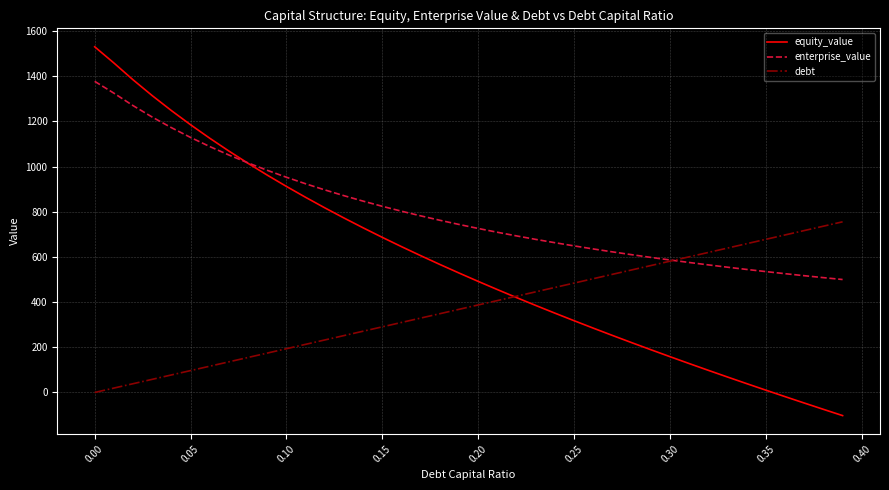

Which series has the largest range (max minus min)?

equity_value